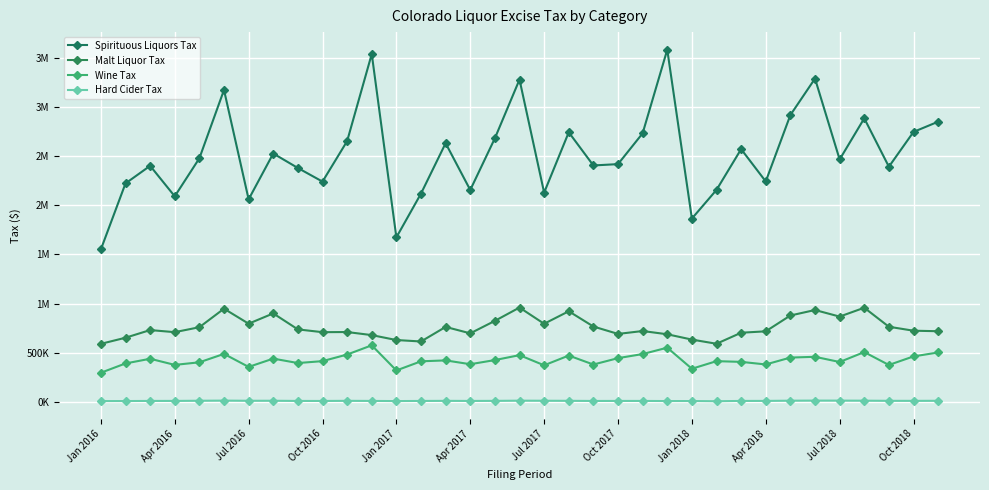

Does the chart have visible grid lines?

Yes